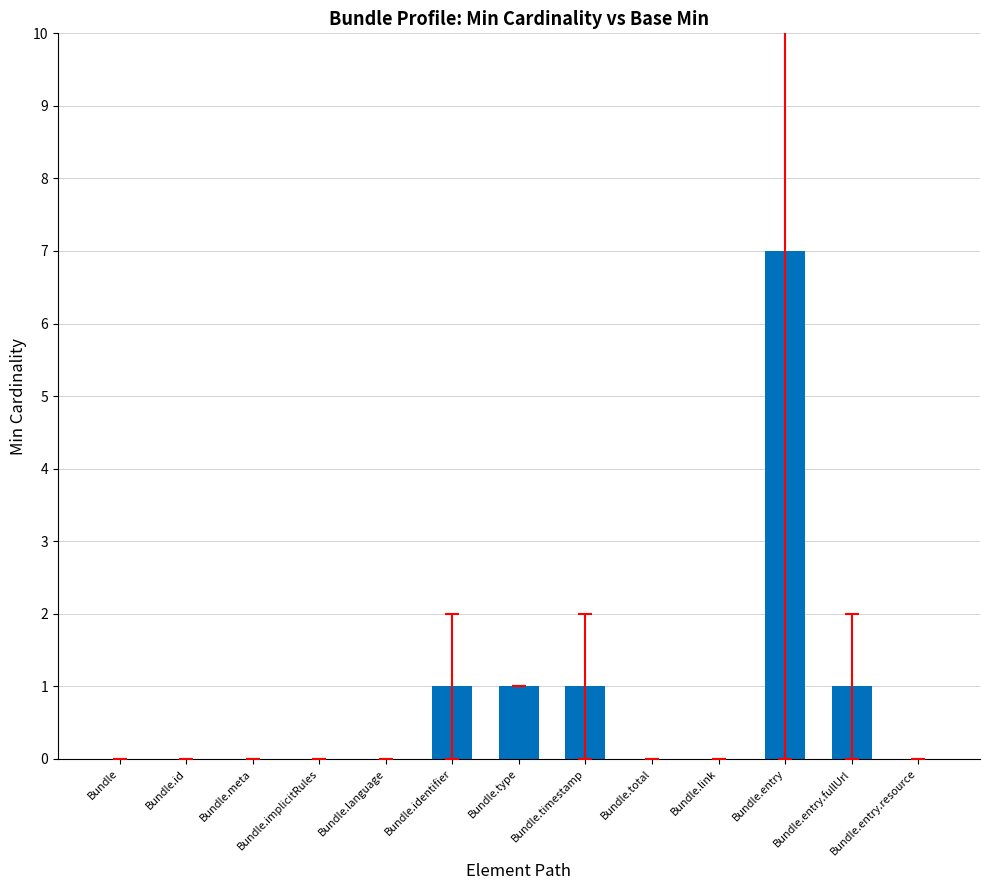

The chart shows a value of 0 at Bundle.entry.resource. True or false?

True